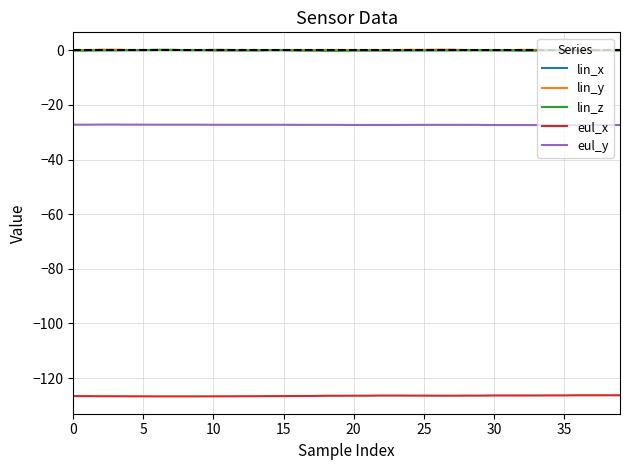

True or false: eul_x and lin_y cross at least once.

False